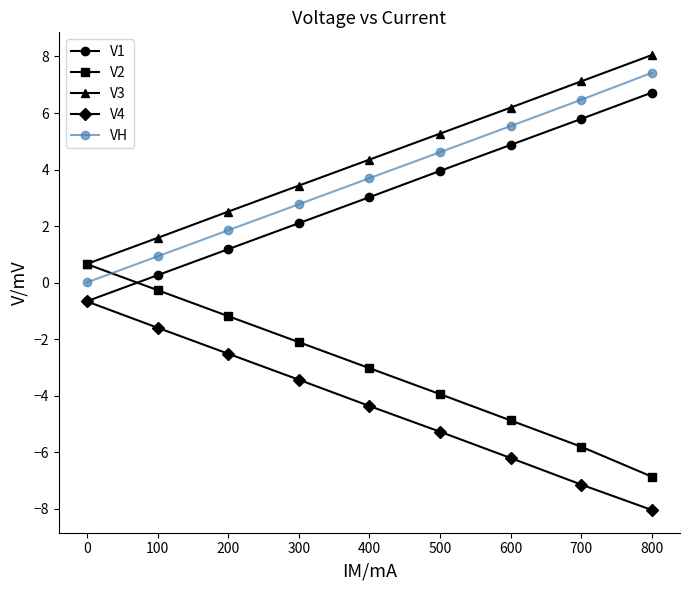

True or false: V3 and VH cross at least once.

False